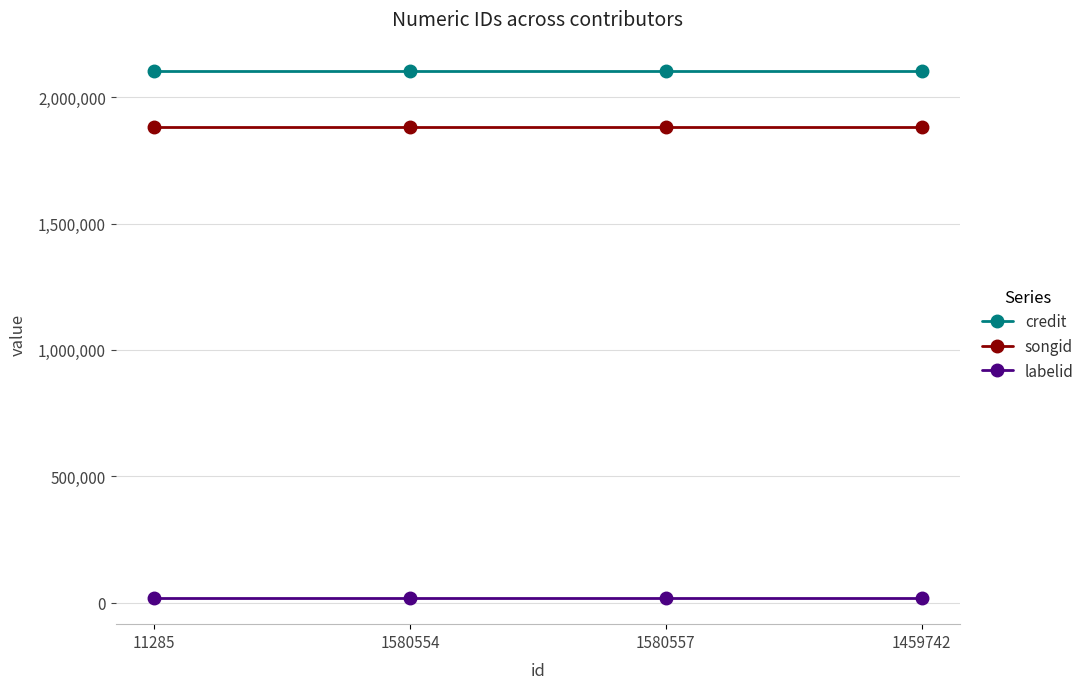

True or false: labelid has more than 1 interior local peaks.

False